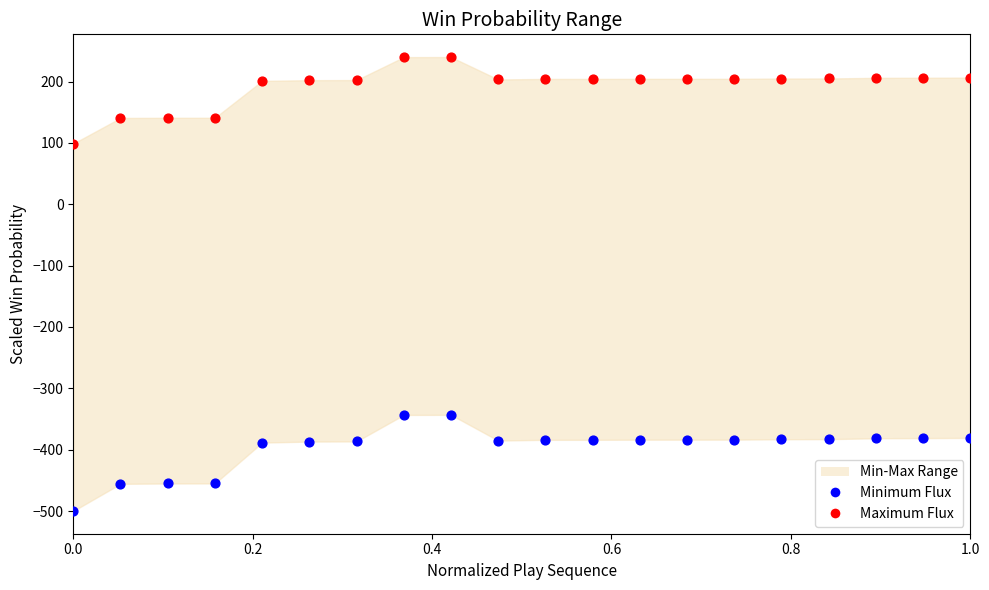

Which series contains the highest Y value?

Maximum Flux